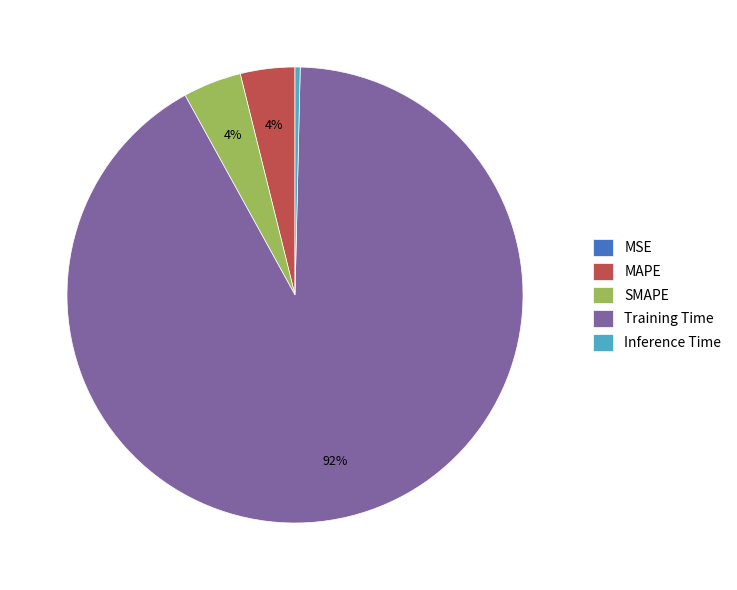

Is there any slice that represents more than half of the pie?

Yes